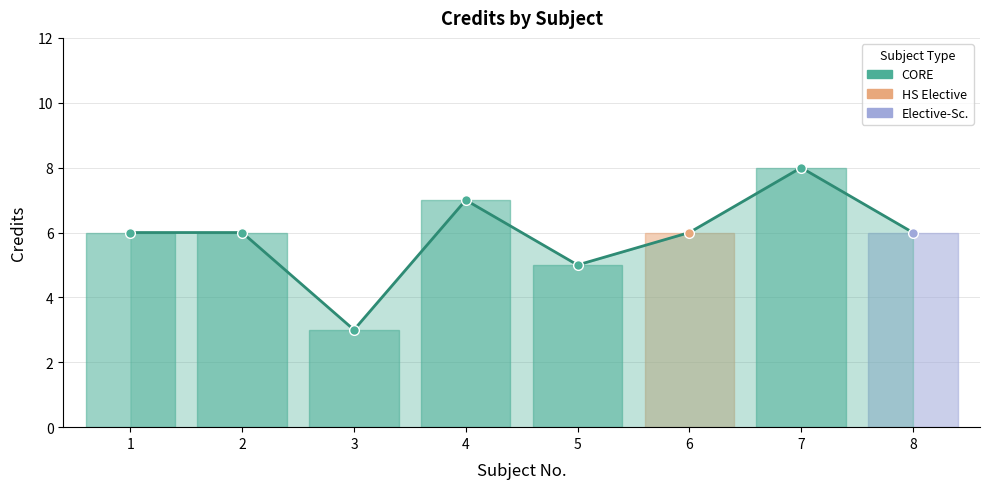

True or false: the data shows 3 at 5.

False